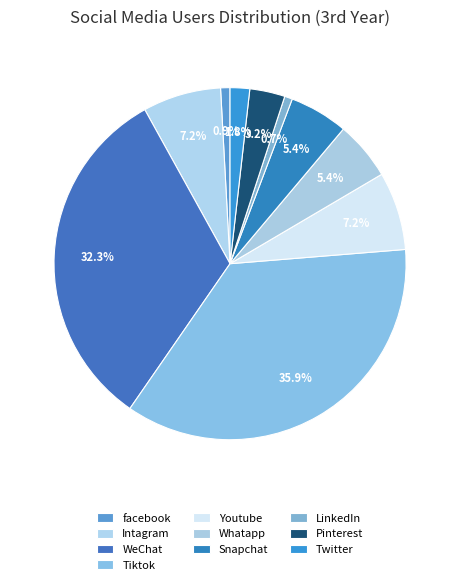

Rank the categories by value from lowest to highest.

LinkedIn, facebook, Twitter, Pinterest, Whatapp, Snapchat, Intagram, Youtube, WeChat, Tiktok